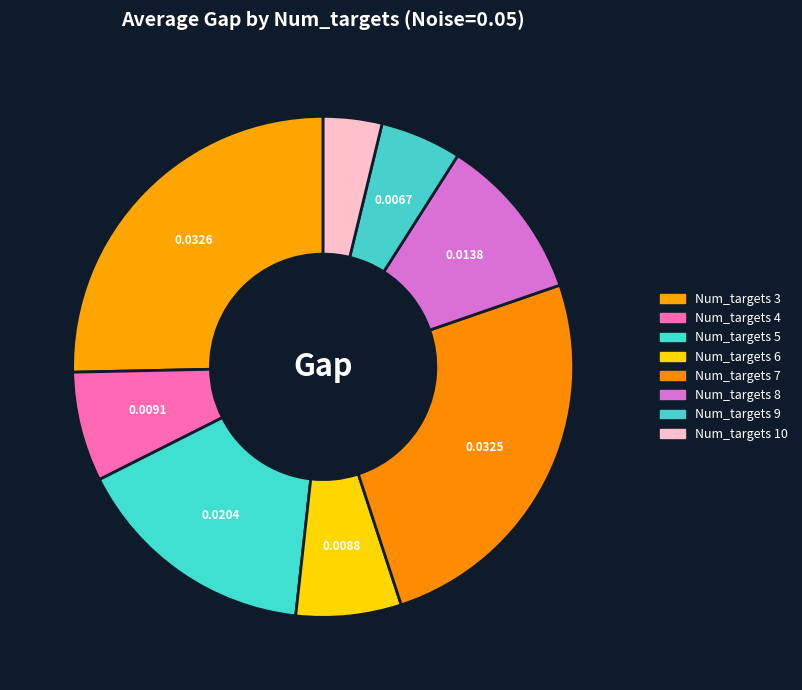

To the nearest percent, what is the combined percentage of Num_targets 3 and Num_targets 9?

31%